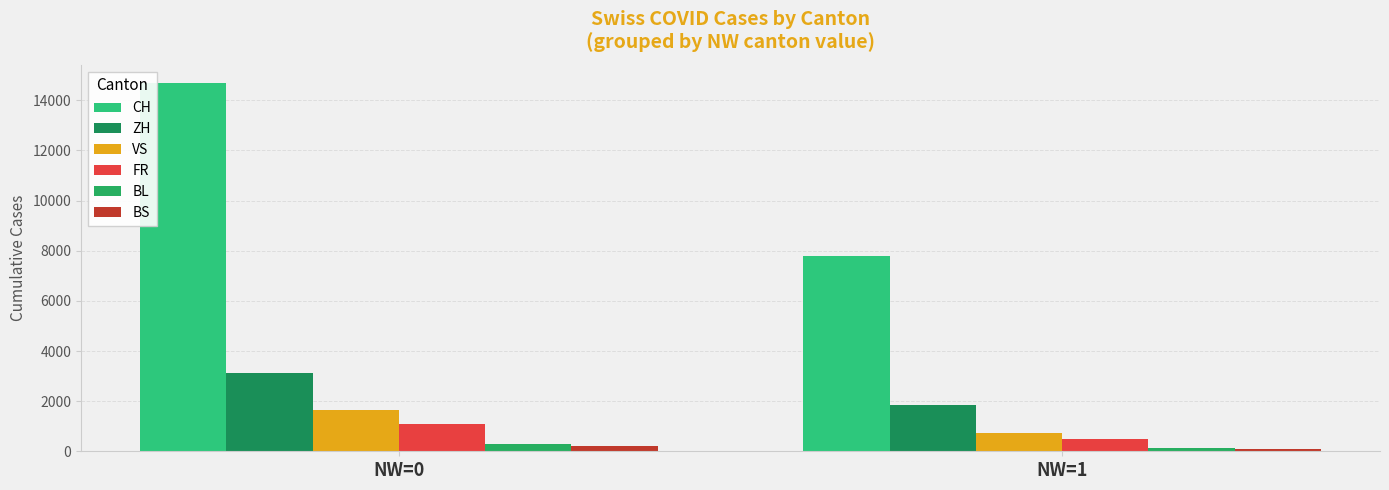

Reading left to right, extract all data points from this chart.

CH: 14682	7804
ZH: 3105	1864
VS: 1666	718
FR: 1092	495
BL: 285	150
BS: 197	71